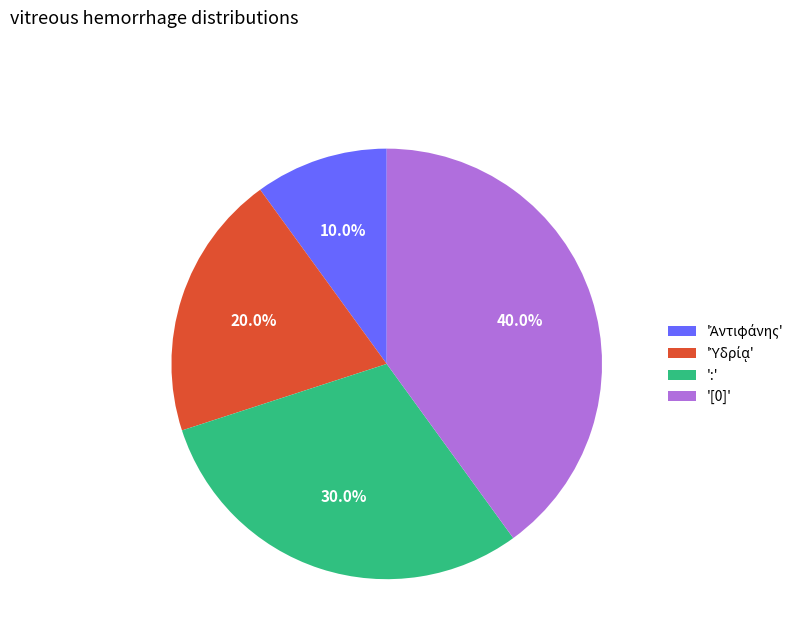

What portion of the pie excludes ':'?

70.0%